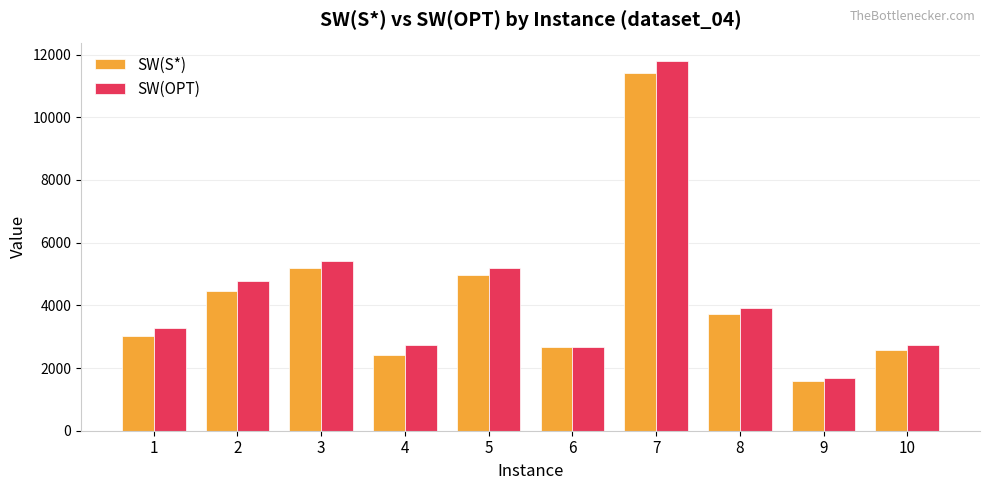

Is the value of SW(S*) at 7 greater than the value of SW(OPT) at 1?

Yes